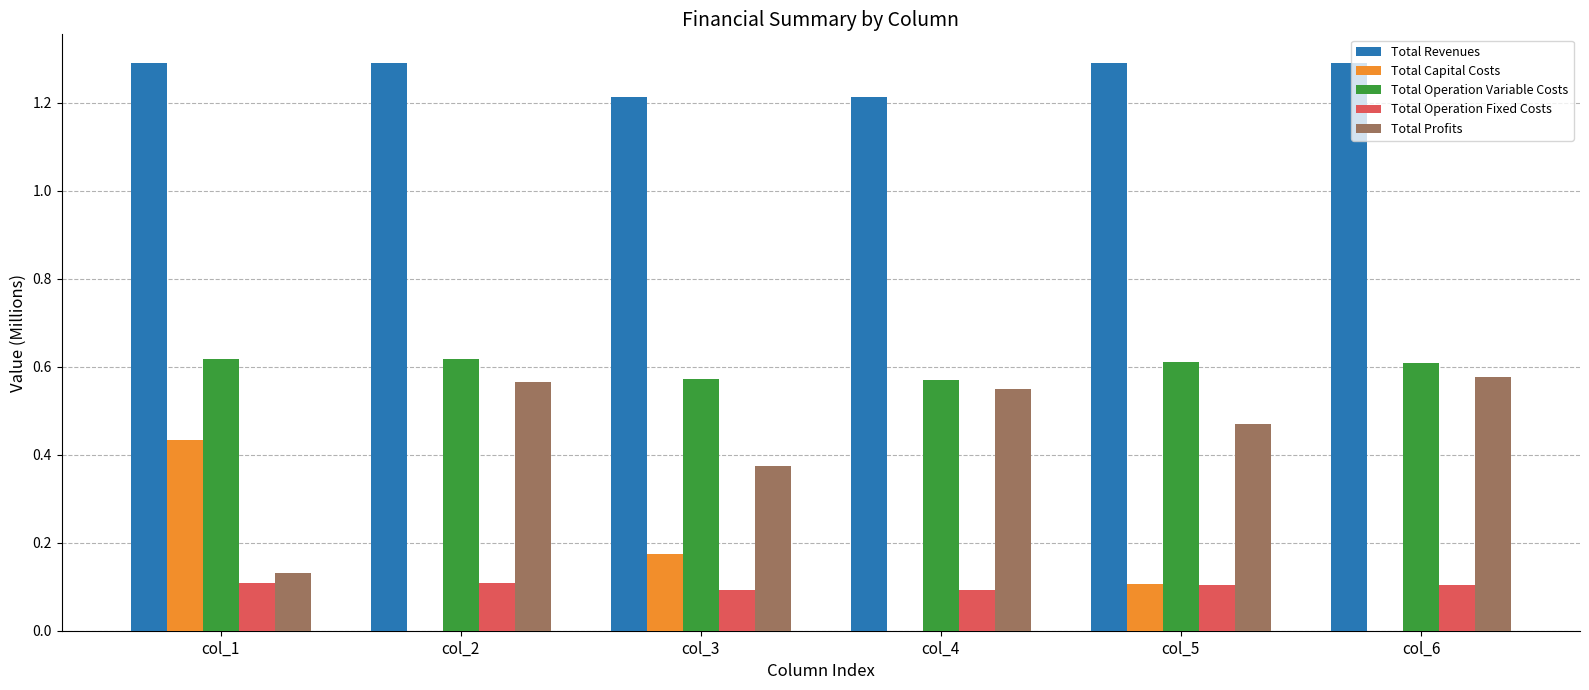

How many groups of bars are there?

6